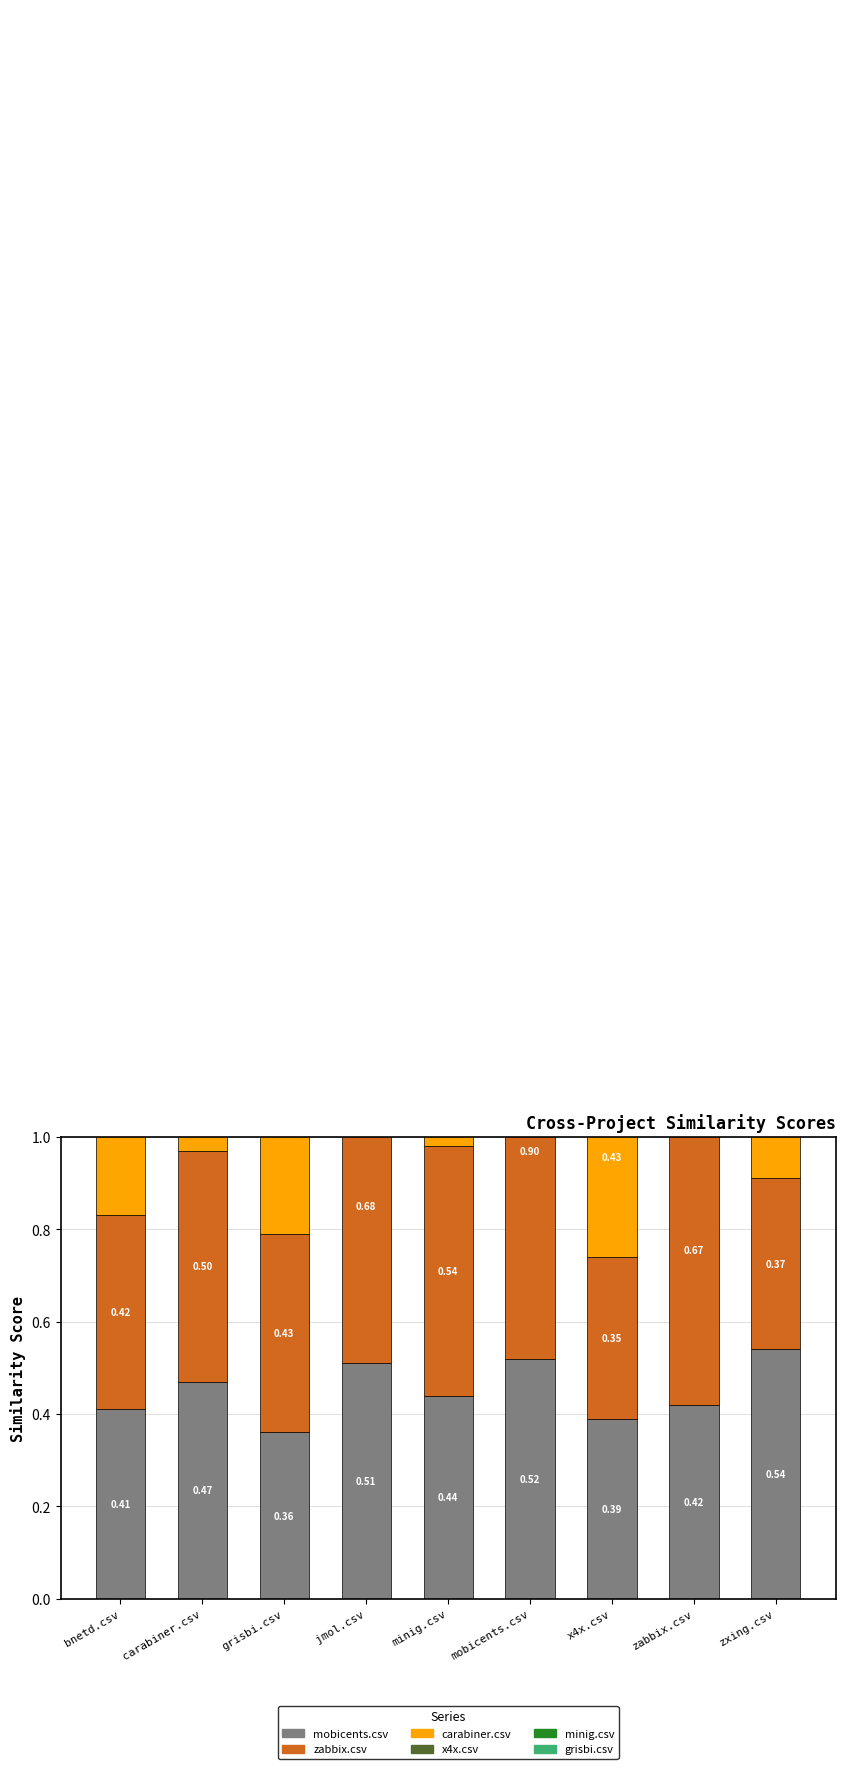

How many groups of bars are there?

9